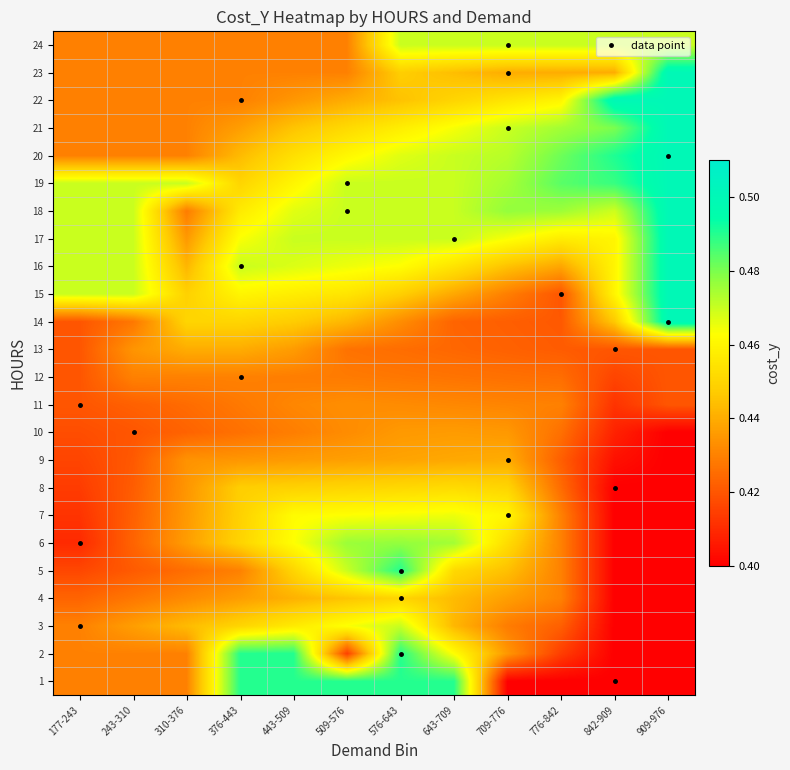

At 909-976, list the series in order from largest to smallest.

14, 15, 16, 17, 18, 19, 20, 21, 22, 23, 24, 11, 12, 13, 1, 2, 3, 4, 5, 6, 7, 8, 9, 10